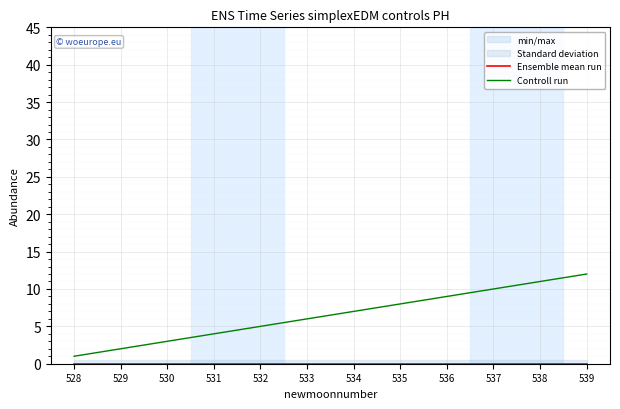

How many series are shown in this chart?

2